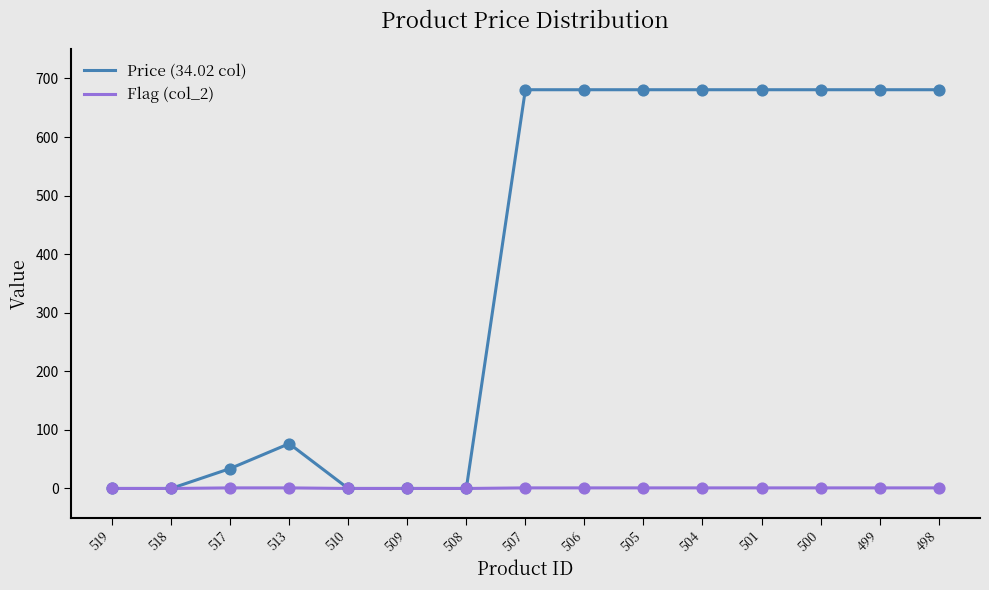

What is the total value across all series at 498?

681.7